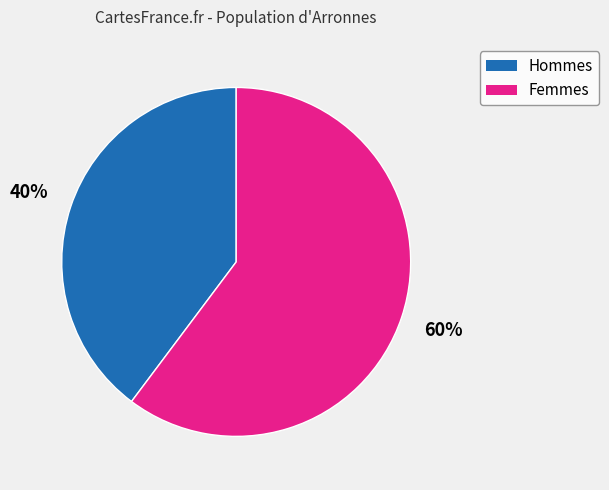

To the nearest percent, what is the difference between the largest and smallest slice percentages?

20%